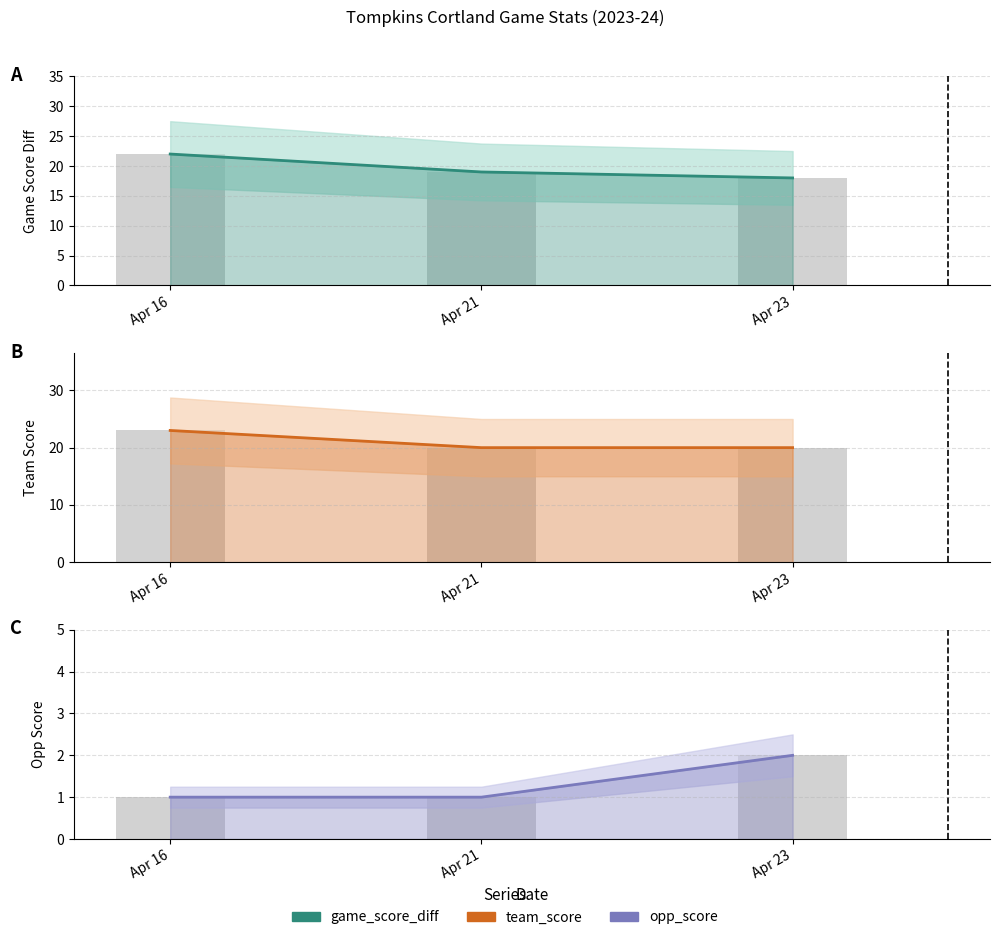

What value does the game_score_diff series have at Apr 21?

19